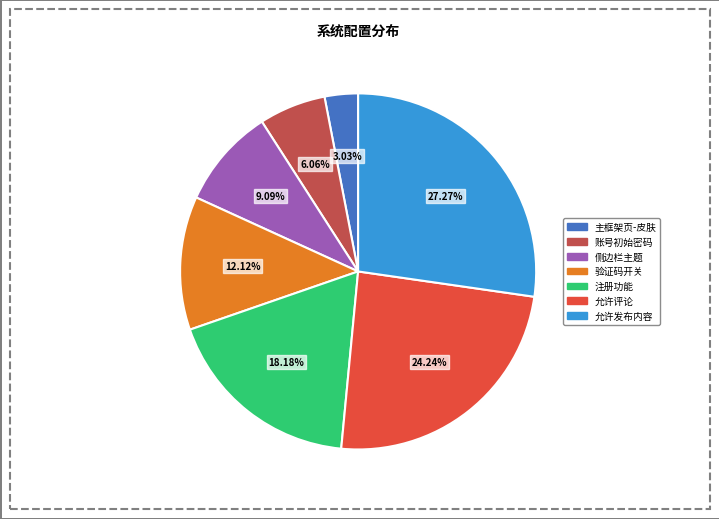

Is there a majority slice in this chart?

No